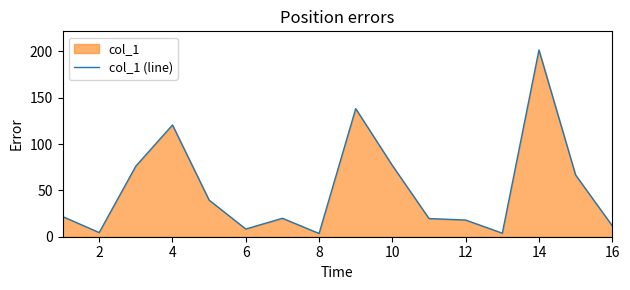

How many values are below 21?

8